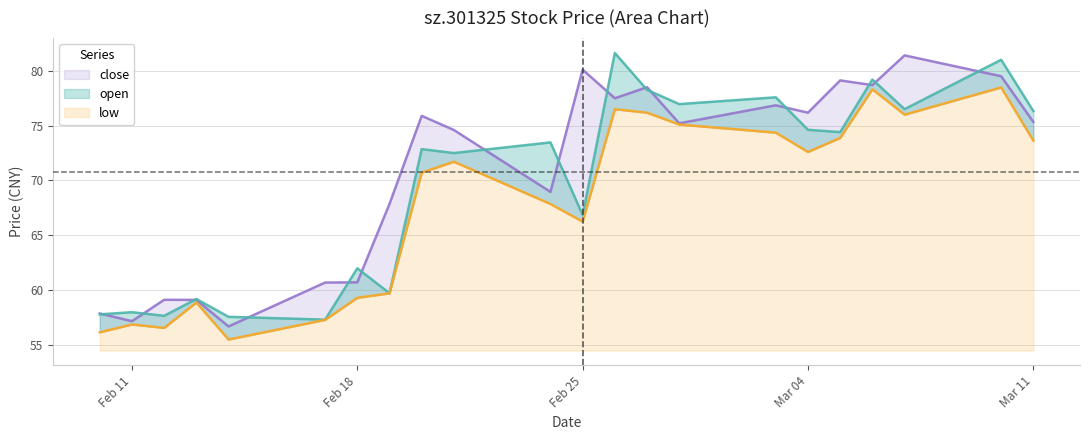

How many categories are shown in the chart?

22